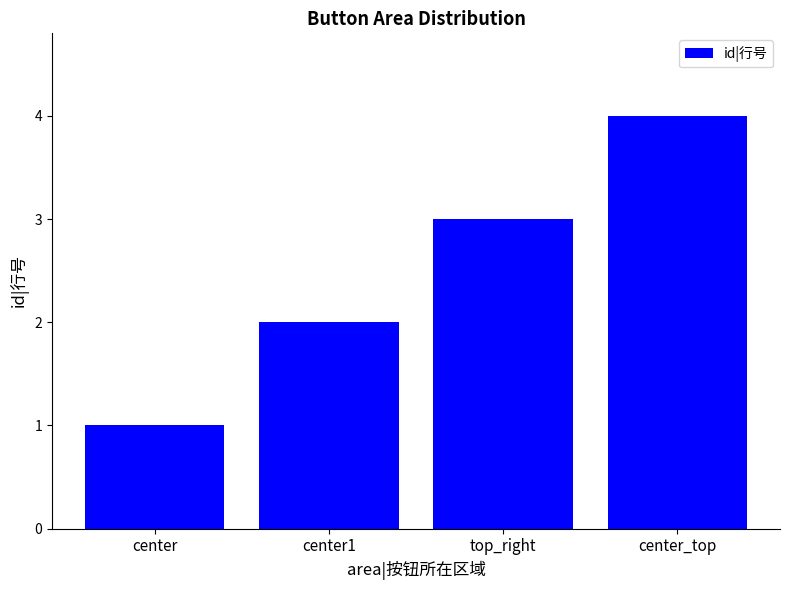

The value at center is 1. True or false?

True